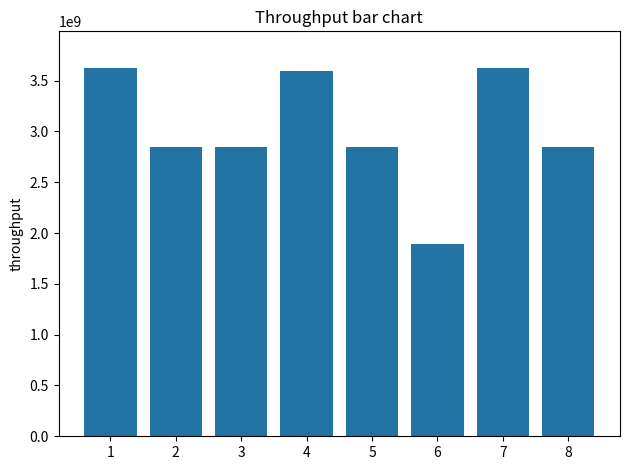

Approximately how many times larger is the value at 5 compared to 7?

0.8